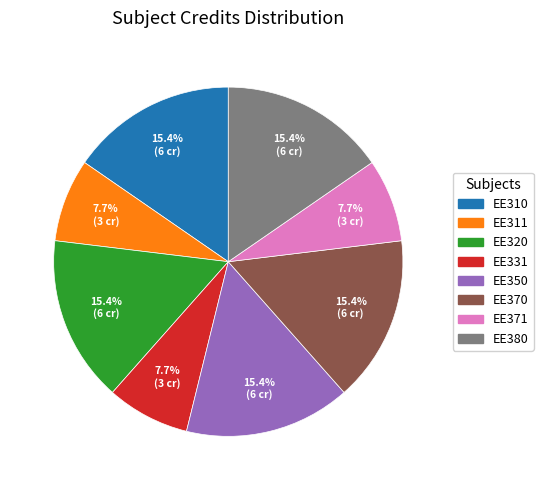

What is the ratio of the value at EE331 to the value at EE380?

0.5